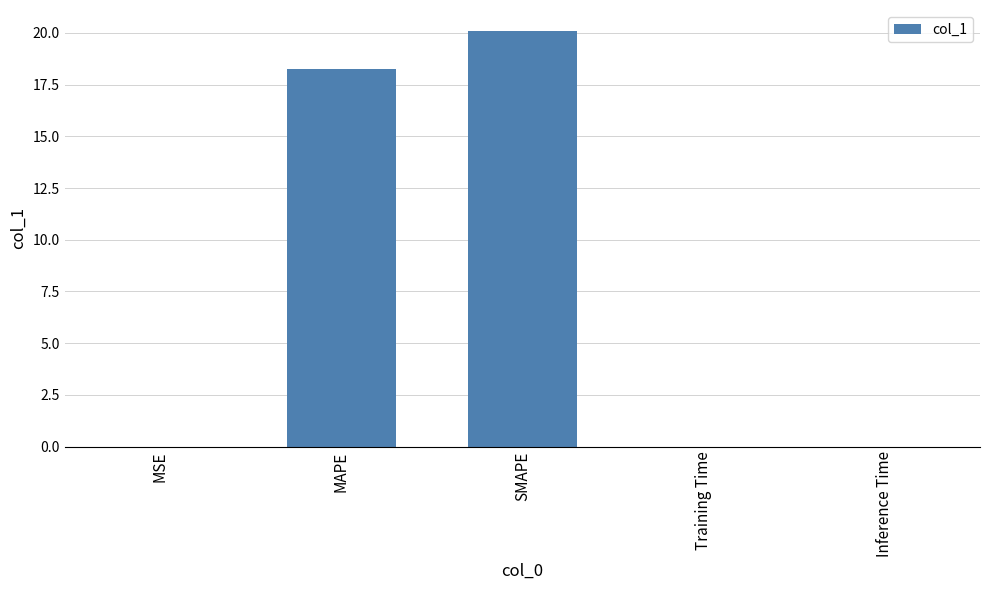

What is the sum of all values?

38.4